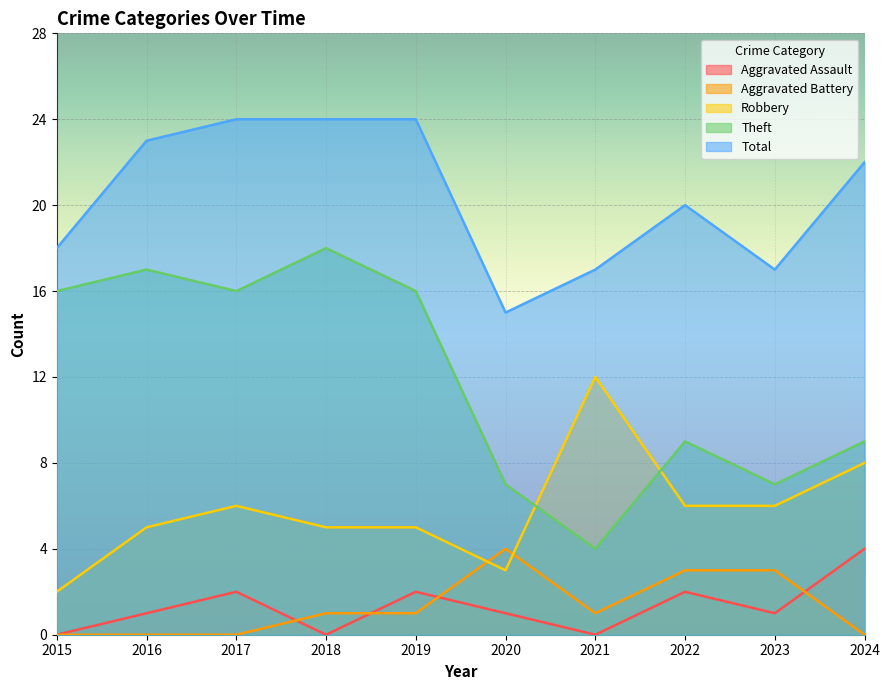

What is the lowest value of the Robbery series?

2